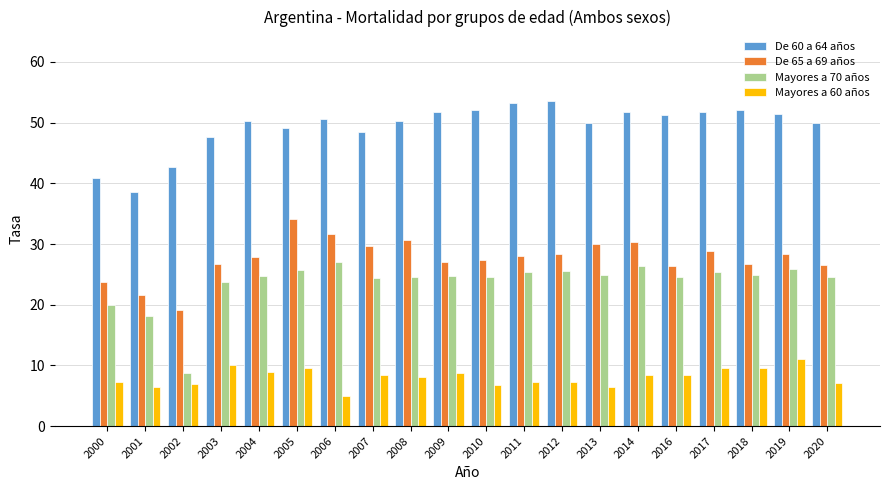

Is it true that Mayores a 60 años equals 1.7 at 2013?

False